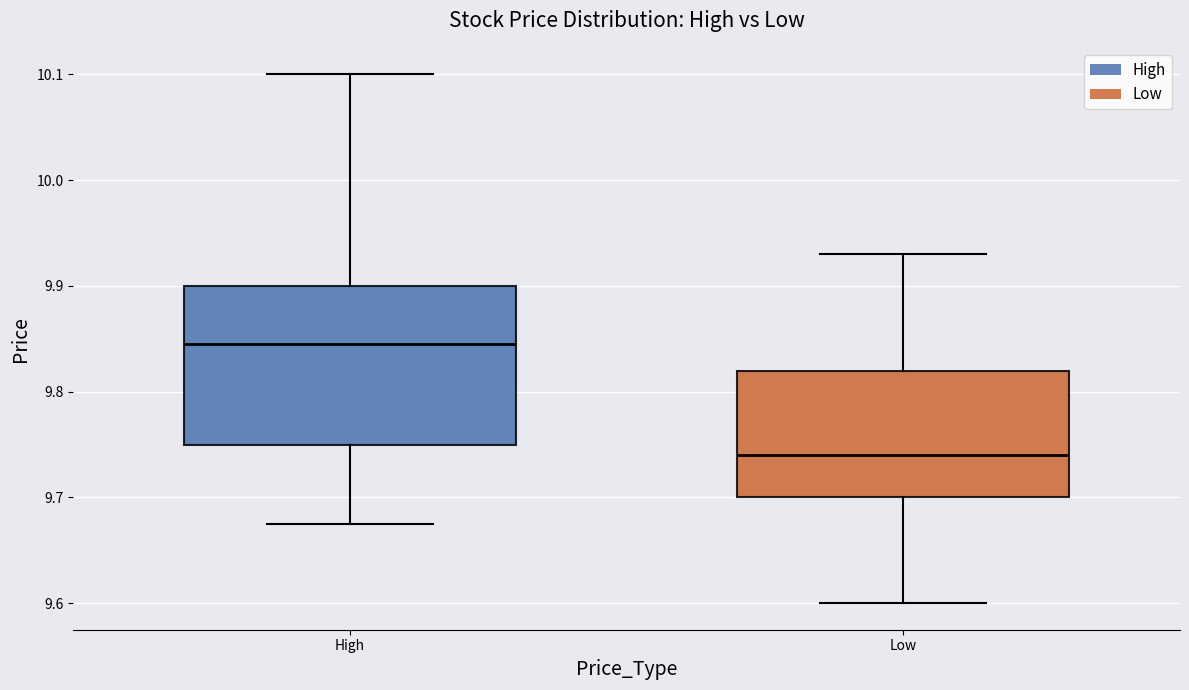

Where is the lower edge of the box for High on the y-axis? The values are not printed on the chart, so give them approximately, as read against the axis.

9.75